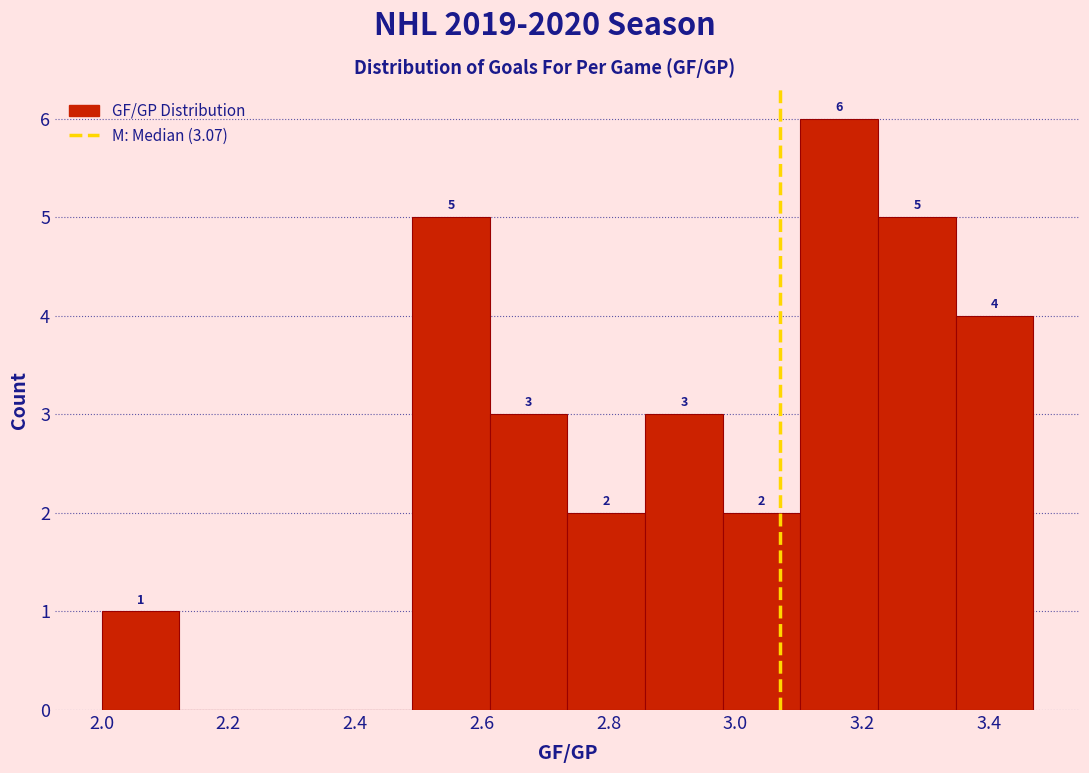

Over which range of the x-axis is the bar tallest?

3.10 to 3.22